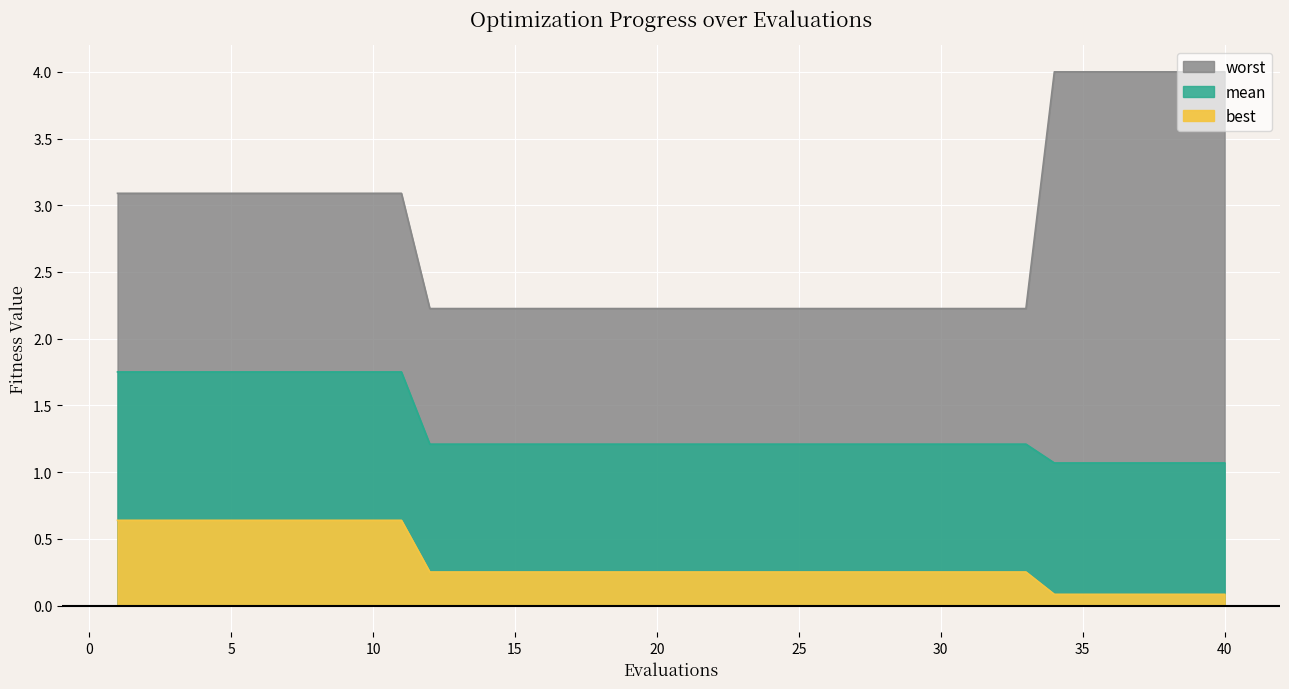

Reading left to right, transcribe all the data shown in this chart.

best: 1=0.6	2=0.6	3=0.6	4=0.6	5=0.6	6=0.6	7=0.6	8=0.6	9=0.6	10=0.6	11=0.6	12=0.3	13=0.3	14=0.3	15=0.3	16=0.3	17=0.3	18=0.3	19=0.3	20=0.3	21=0.3	22=0.3	23=0.3	24=0.3	25=0.3	26=0.3	27=0.3	28=0.3	29=0.3	30=0.3	31=0.3	32=0.3	33=0.3	34=0.1	35=0.1	36=0.1	37=0.1	38=0.1	39=0.1	40=0.1
mean: 1=1.8	2=1.8	3=1.8	4=1.8	5=1.8	6=1.8	7=1.8	8=1.8	9=1.8	10=1.8	11=1.8	12=1.2	13=1.2	14=1.2	15=1.2	16=1.2	17=1.2	18=1.2	19=1.2	20=1.2	21=1.2	22=1.2	23=1.2	24=1.2	25=1.2	26=1.2	27=1.2	28=1.2	29=1.2	30=1.2	31=1.2	32=1.2	33=1.2	34=1.1	35=1.1	36=1.1	37=1.1	38=1.1	39=1.1	40=1.1
worst: 1=3.1	2=3.1	3=3.1	4=3.1	5=3.1	6=3.1	7=3.1	8=3.1	9=3.1	10=3.1	11=3.1	12=2.2	13=2.2	14=2.2	15=2.2	16=2.2	17=2.2	18=2.2	19=2.2	20=2.2	21=2.2	22=2.2	23=2.2	24=2.2	25=2.2	26=2.2	27=2.2	28=2.2	29=2.2	30=2.2	31=2.2	32=2.2	33=2.2	34=4.0	35=4.0	36=4.0	37=4.0	38=4.0	39=4.0	40=4.0